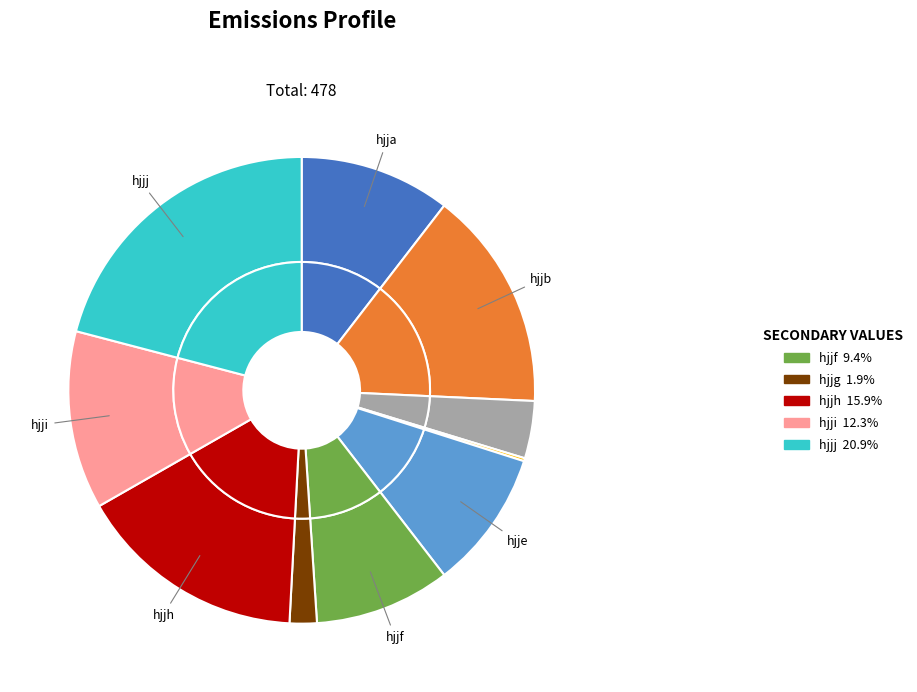

Which slice is the largest?

hjjj